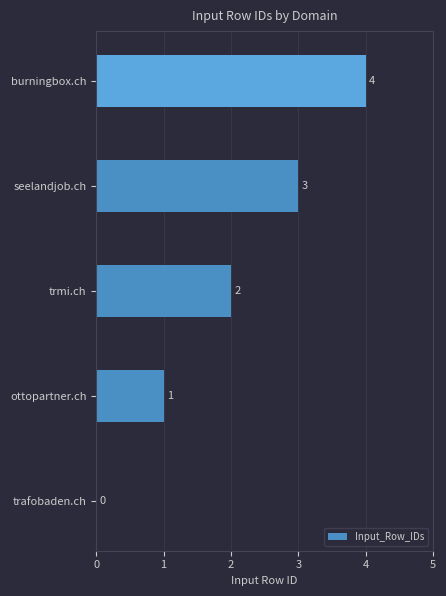

How many categories are shown in the chart?

5